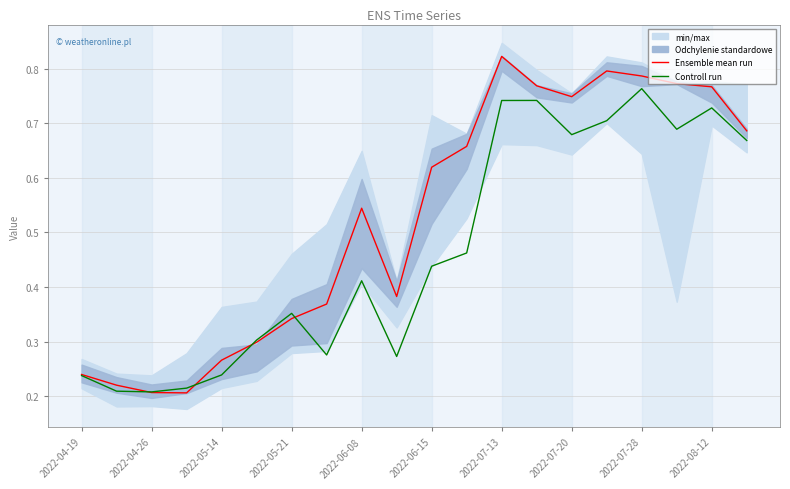

True or false: Controll run and Ensemble mean run cross at least once.

True